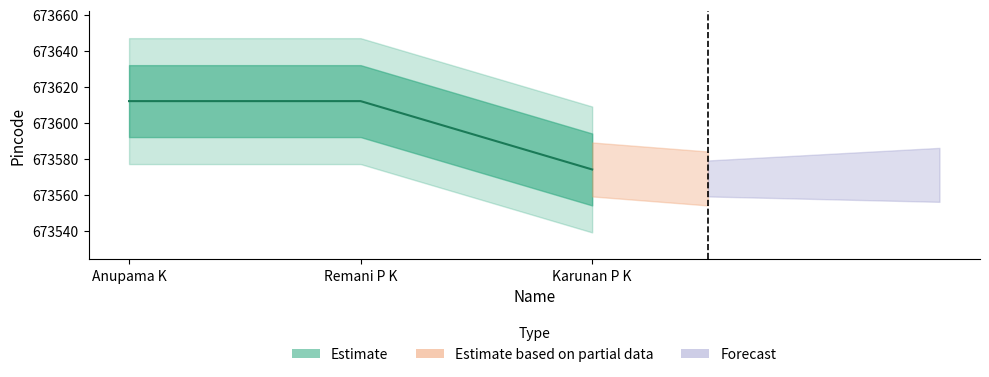

Reading right to left, extract all data points from this chart.

Karunan P K=673574	Remani P K=673612	Anupama K=673612